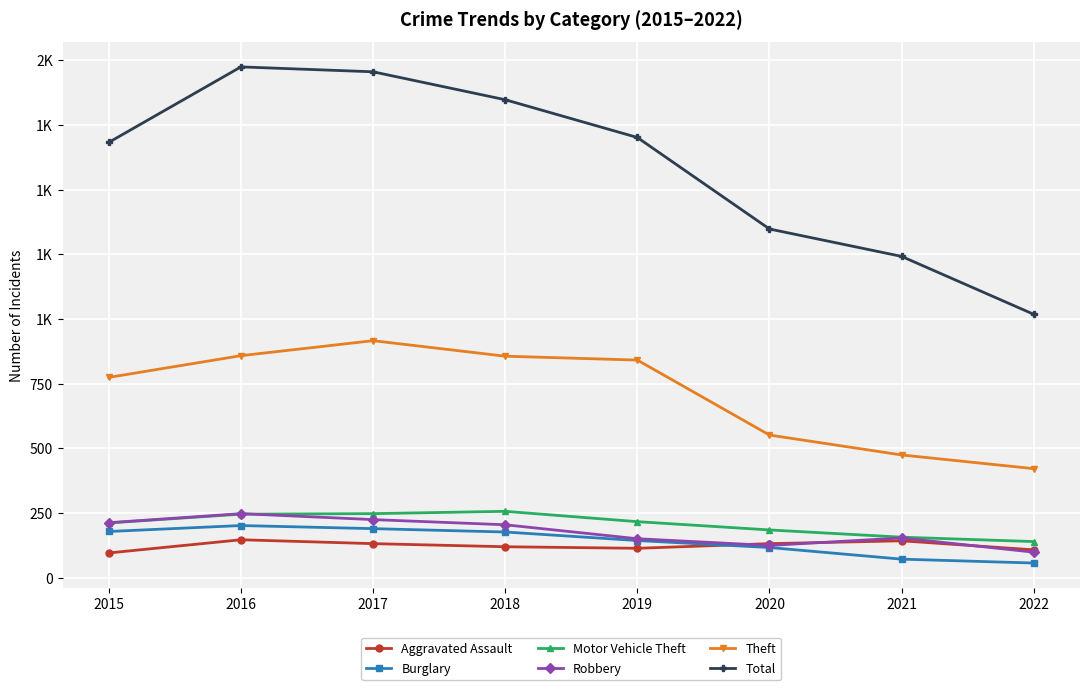

What are all the series names shown in the legend?

Aggravated Assault, Burglary, Motor Vehicle Theft, Robbery, Theft, Total